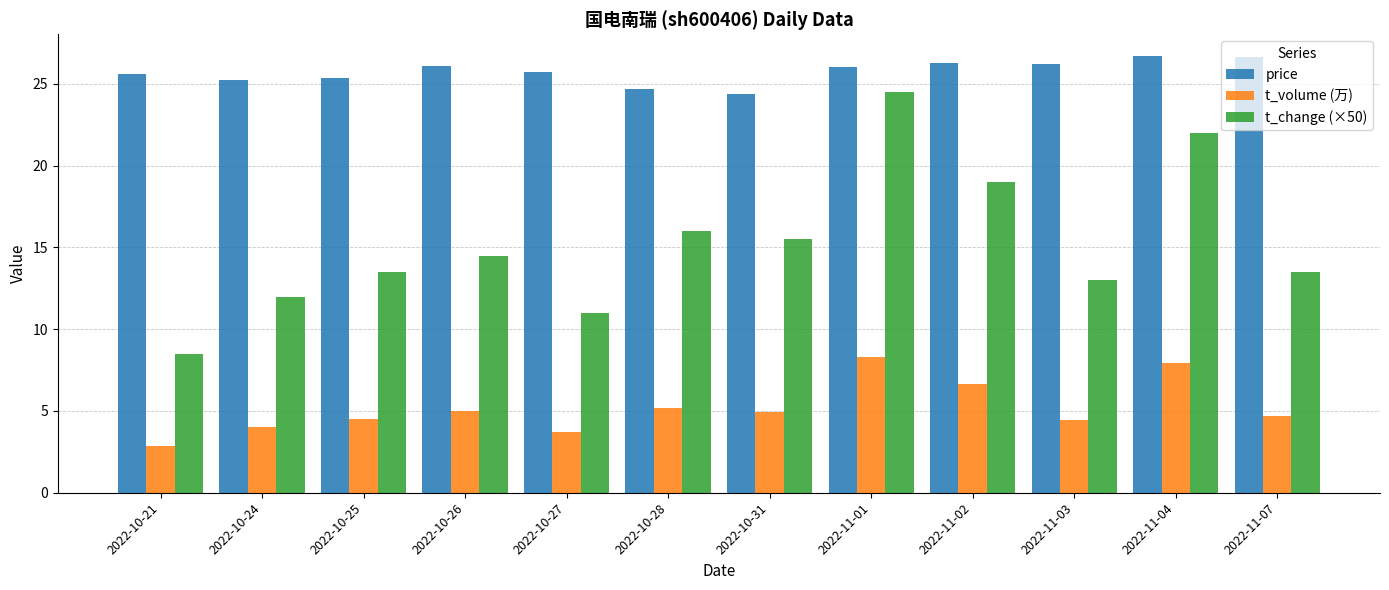

What is the value of the t_volume (万) bar at the 6th from the left?

5.2